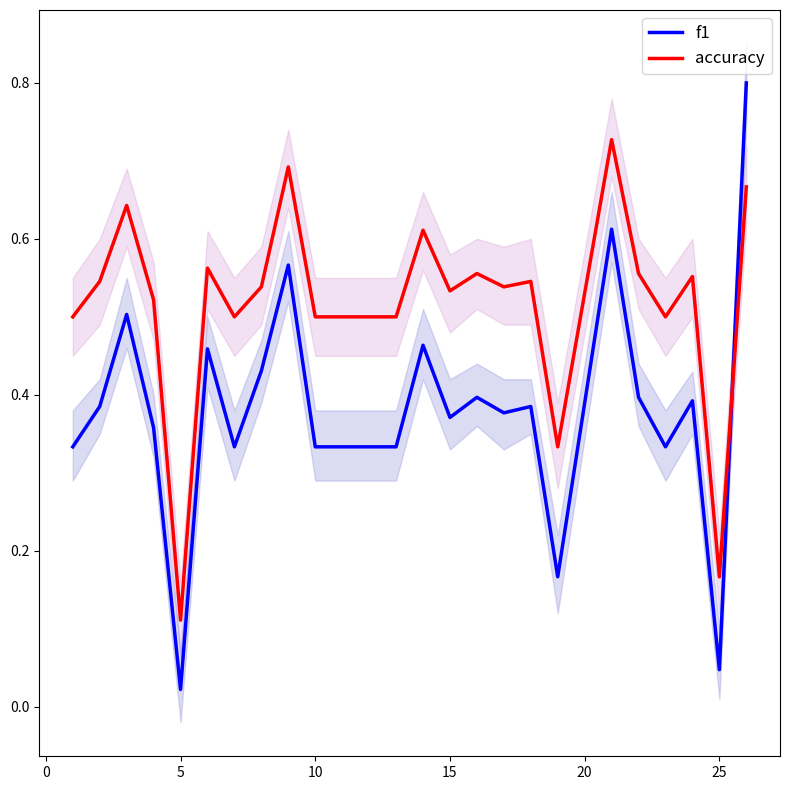

How many times do f1 and accuracy cross each other?

1